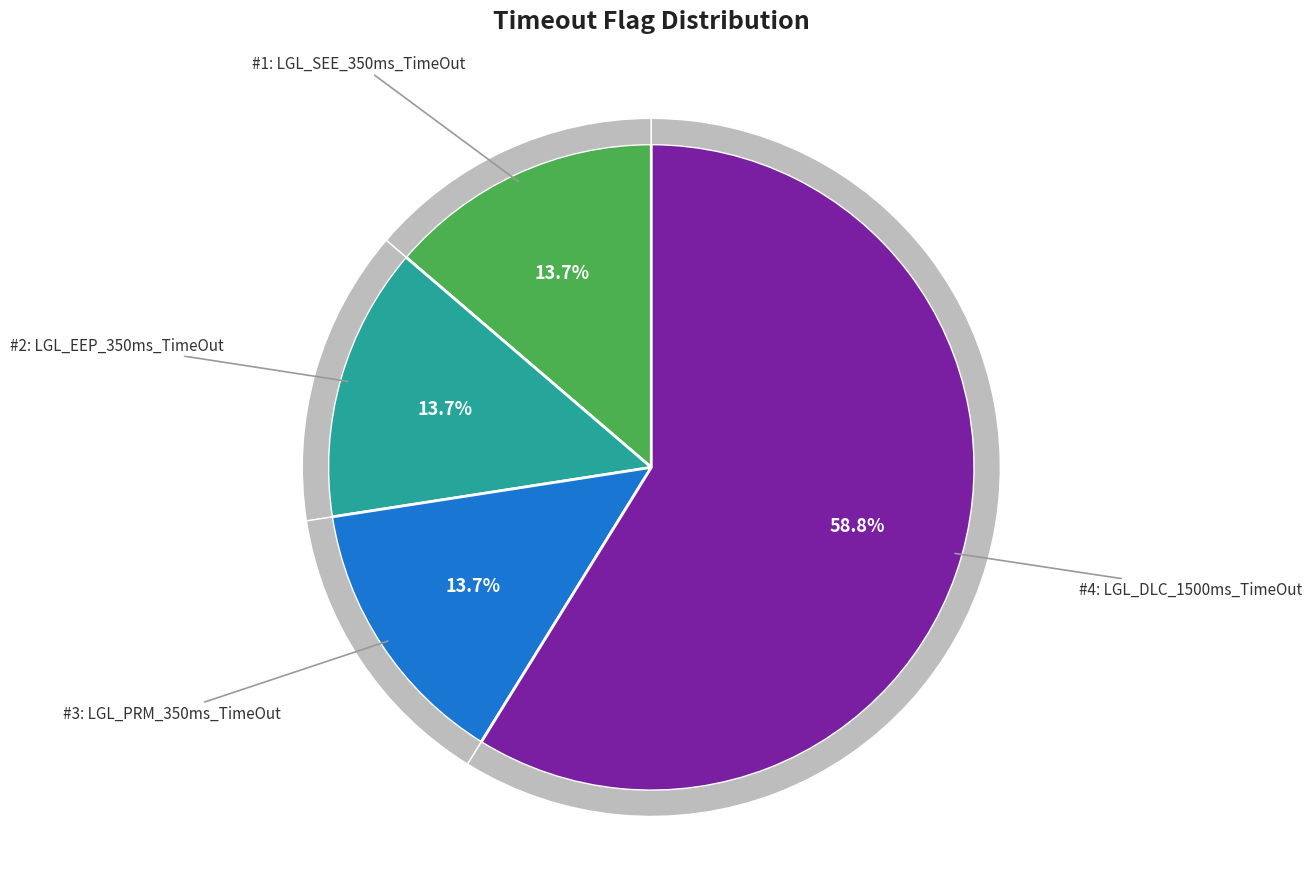

Which category has the biggest portion of the pie?

LGL_DLC_1500ms_TimeOut